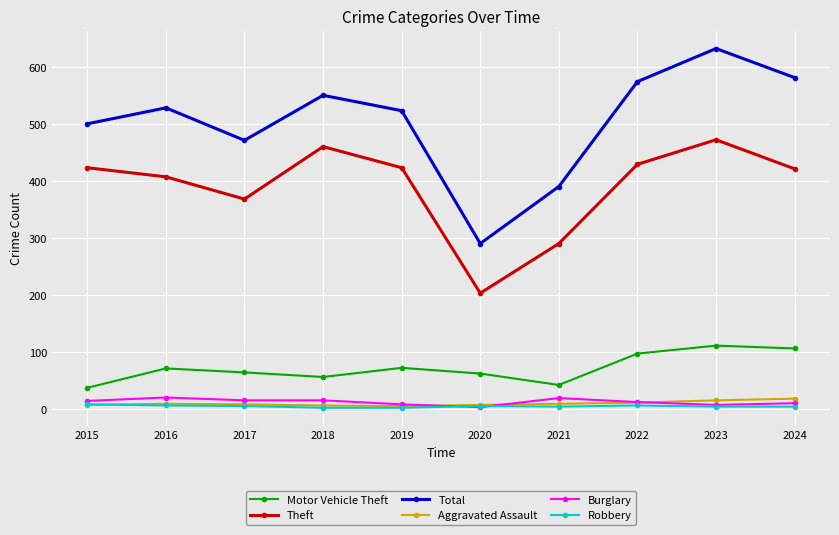

At how many categories does at least one series exceed 245?

10